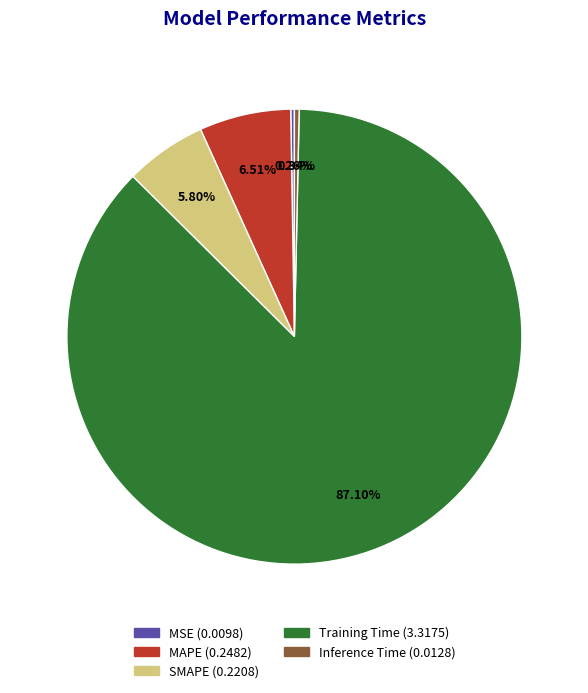

Which has a higher value, Training Time or MAPE?

Training Time